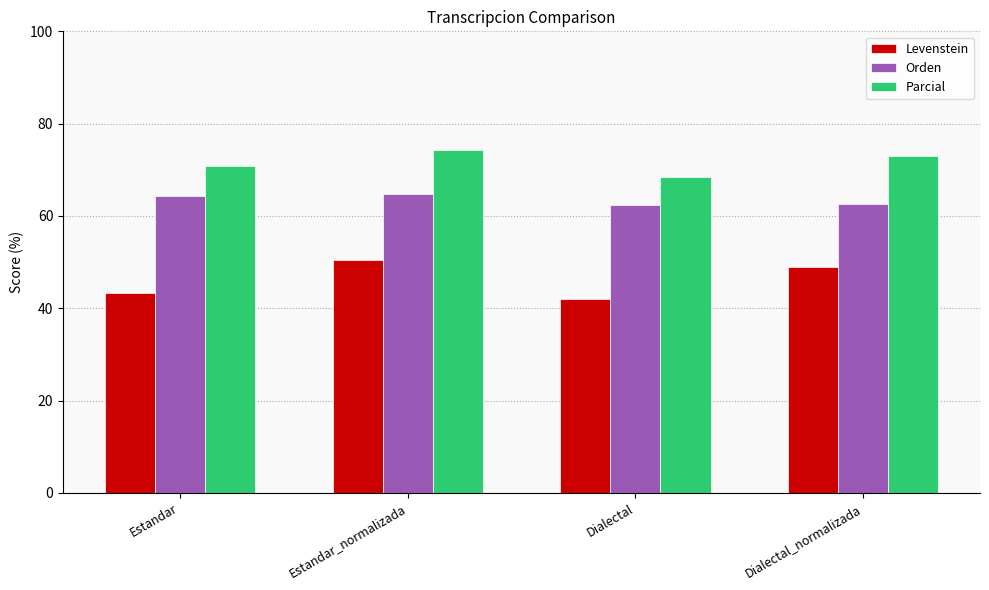

The Orden series shows 62.7 at Dialectal_normalizada. True or false?

True